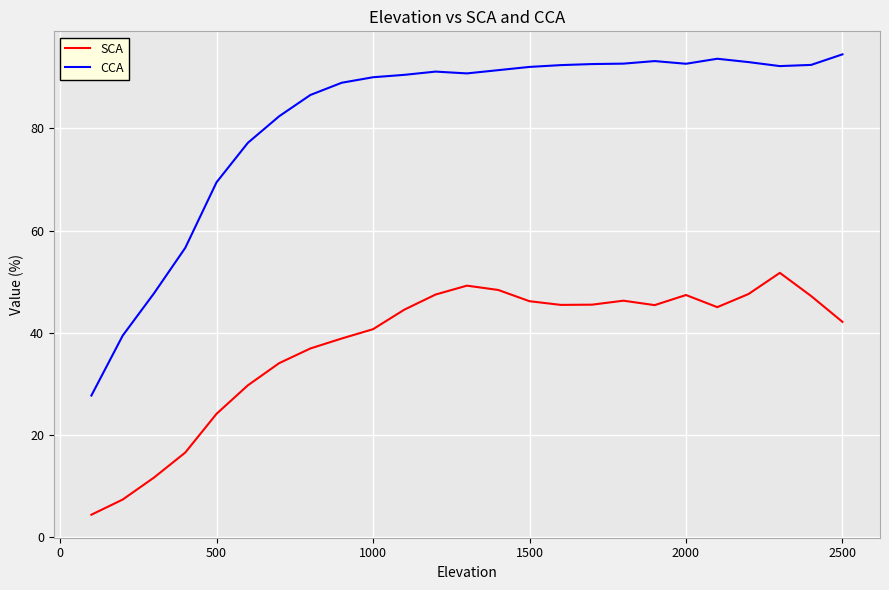

True or false: CCA and SCA cross at least once.

False